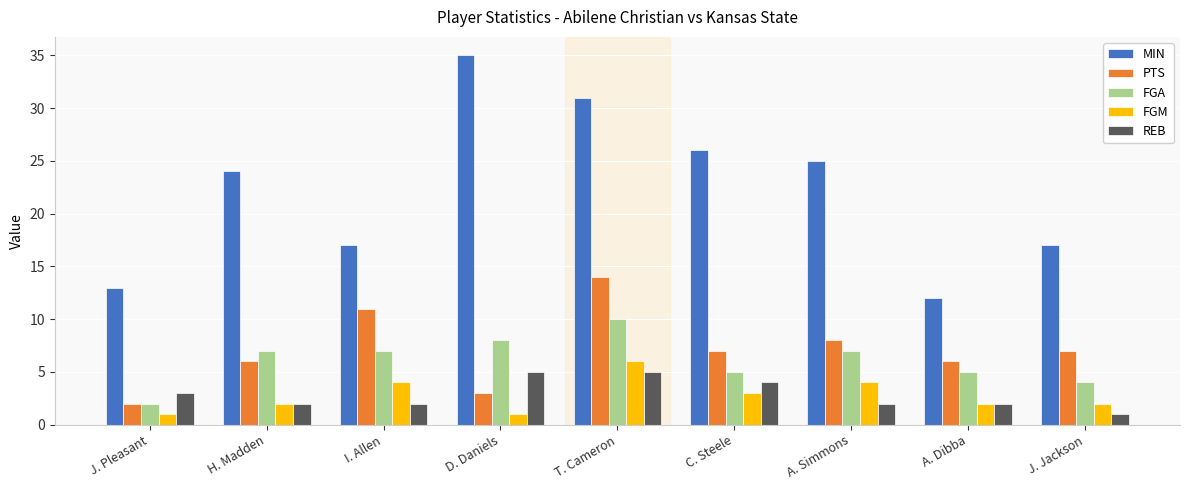

What is the spread (max minus min) of values at I. Allen?

15